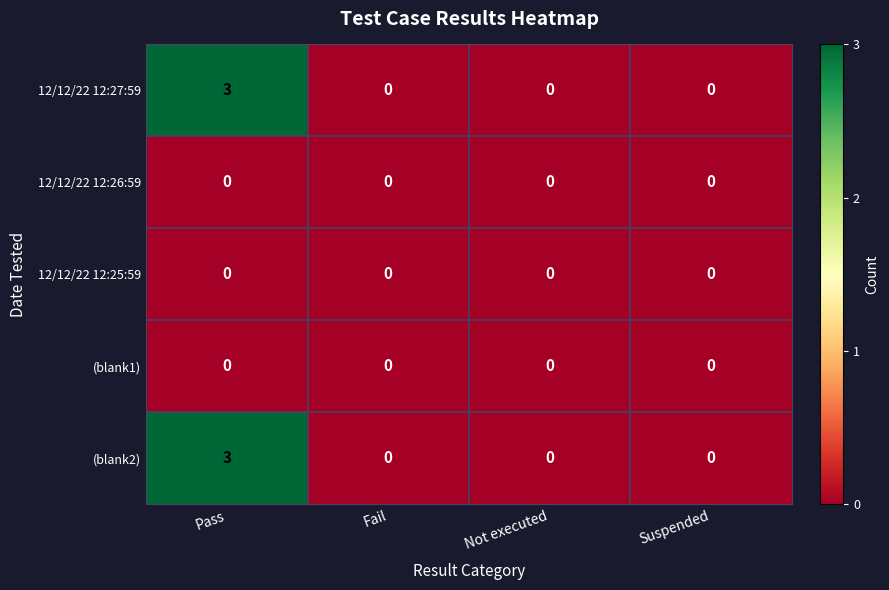

Reading left to right, list all the values displayed in this chart.

12/12/22 12:27:59: Pass=3	Fail=0	Not executed=0	Suspended=0
12/12/22 12:26:59: Pass=0	Fail=0	Not executed=0	Suspended=0
12/12/22 12:25:59: Pass=0	Fail=0	Not executed=0	Suspended=0
(blank1): Pass=0	Fail=0	Not executed=0	Suspended=0
(blank2): Pass=3	Fail=0	Not executed=0	Suspended=0